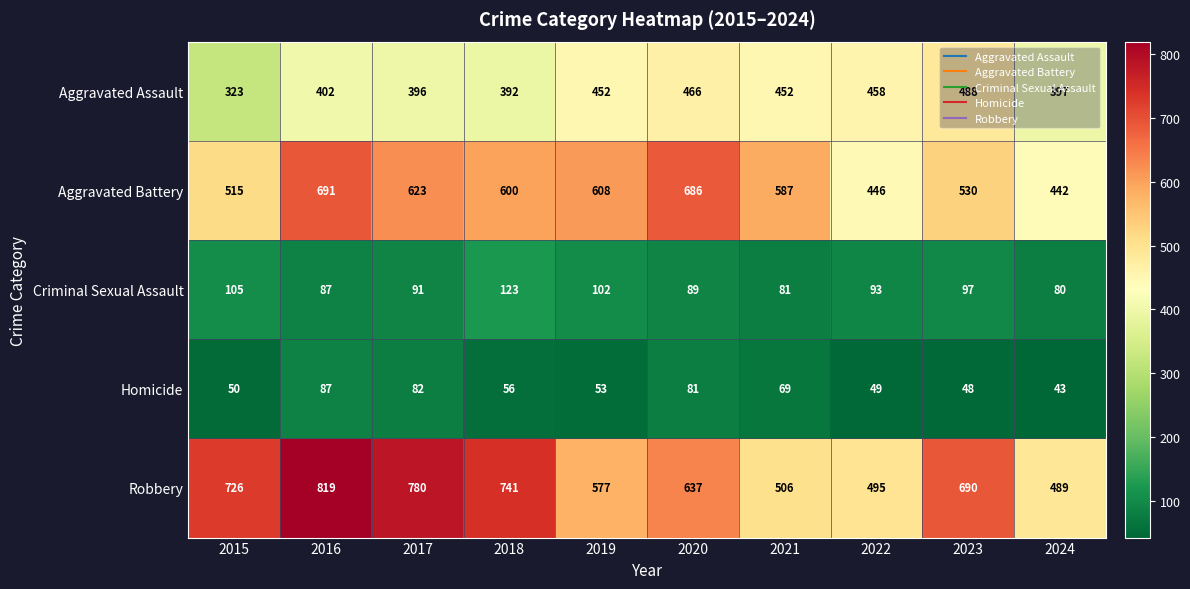

The Homicide series shows 81 at 2020. True or false?

True